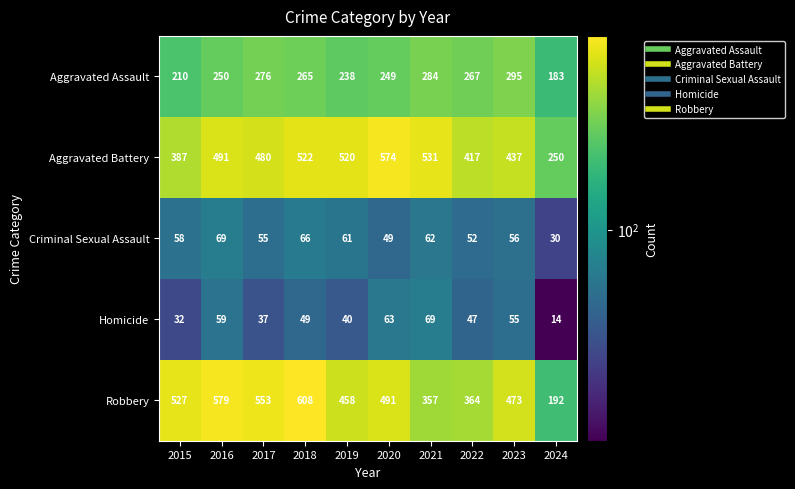

Is it true that Homicide equals 35 at 2023?

False